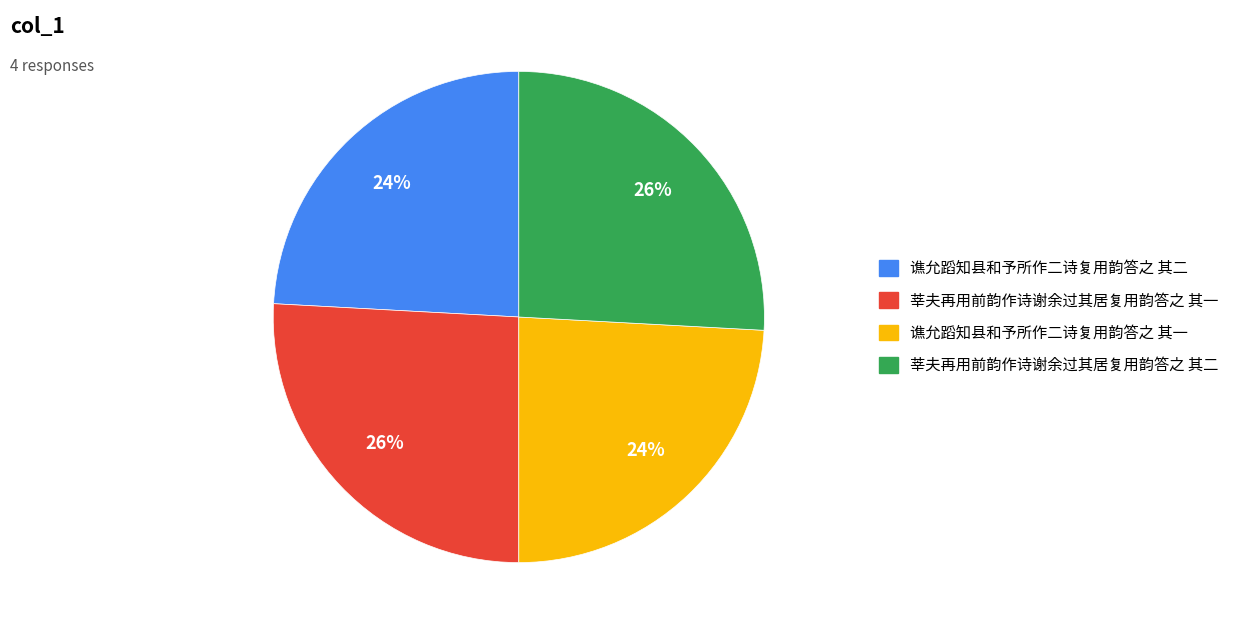

Which has a higher value, 谯允蹈知县和予所作二诗复用韵答之 其一 or 莘夫再用前韵作诗谢余过其居复用韵答之 其二?

莘夫再用前韵作诗谢余过其居复用韵答之 其二